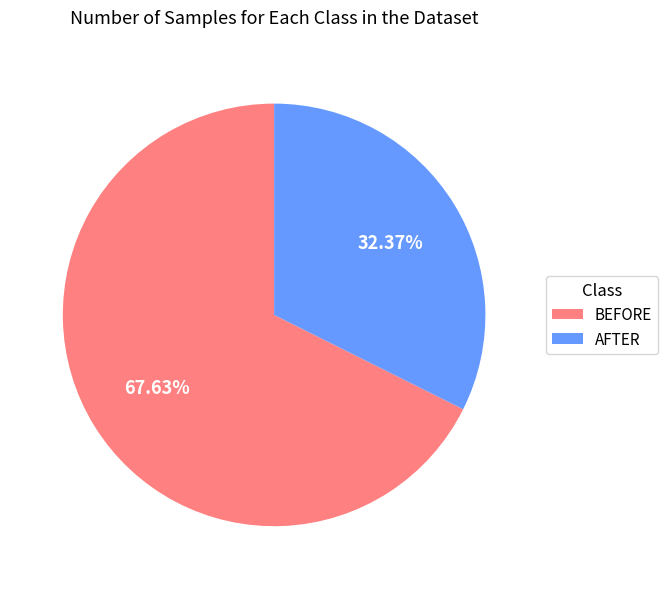

Which slice is the largest?

BEFORE